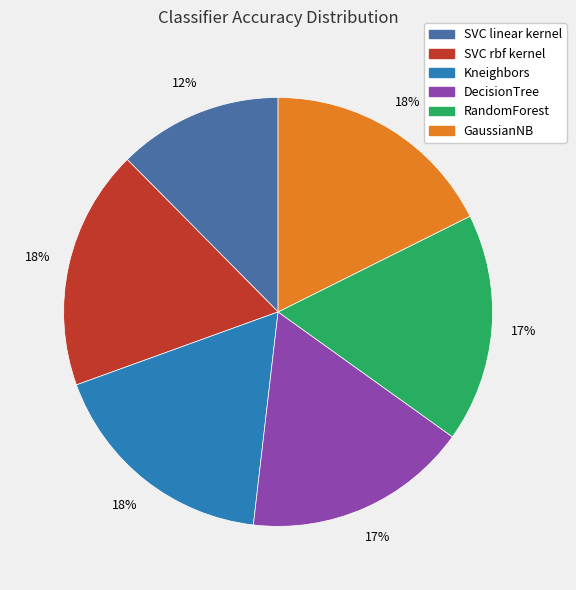

Which slice is the smallest?

SVC linear kernel